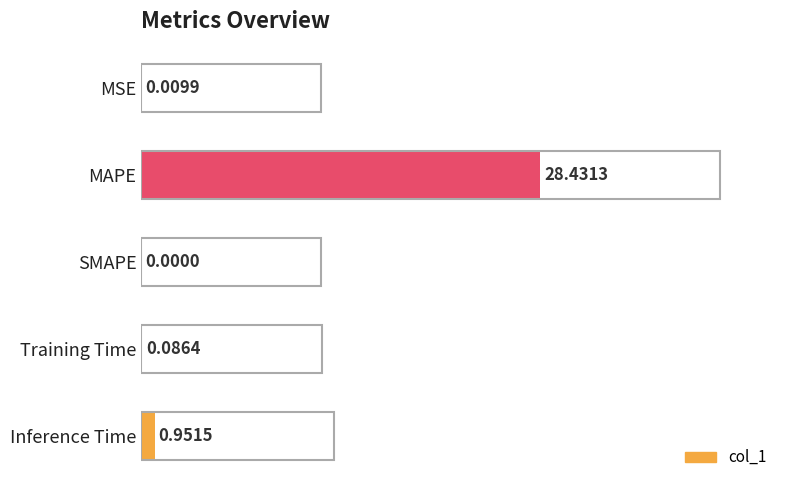

What is the sum of the values at MAPE and Inference Time?

29.4